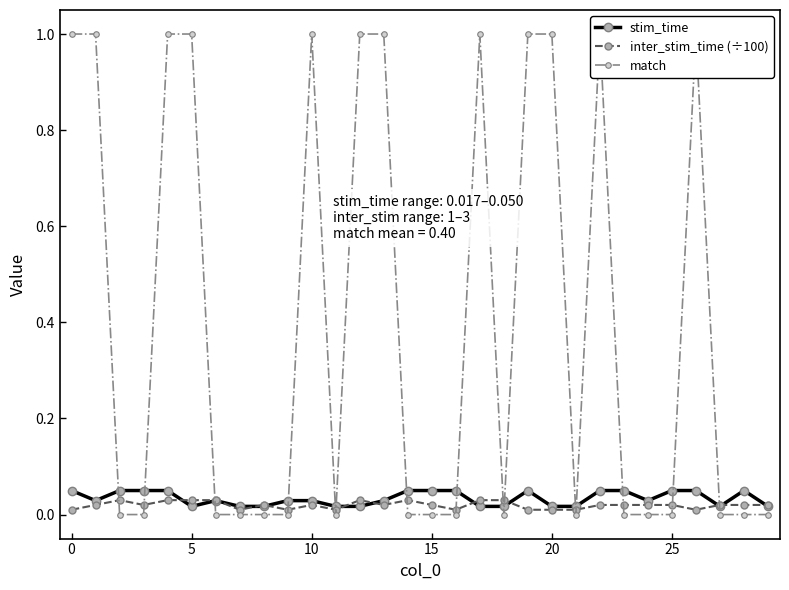

What is the label of the 22nd point from the left?

21